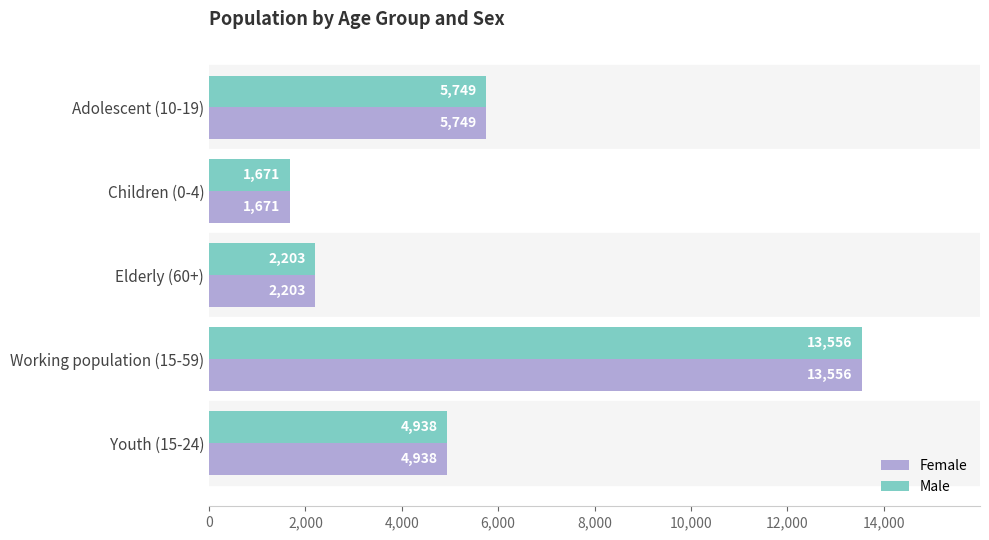

What value does the Male series have at Working population (15-59), to the nearest 100?

13600